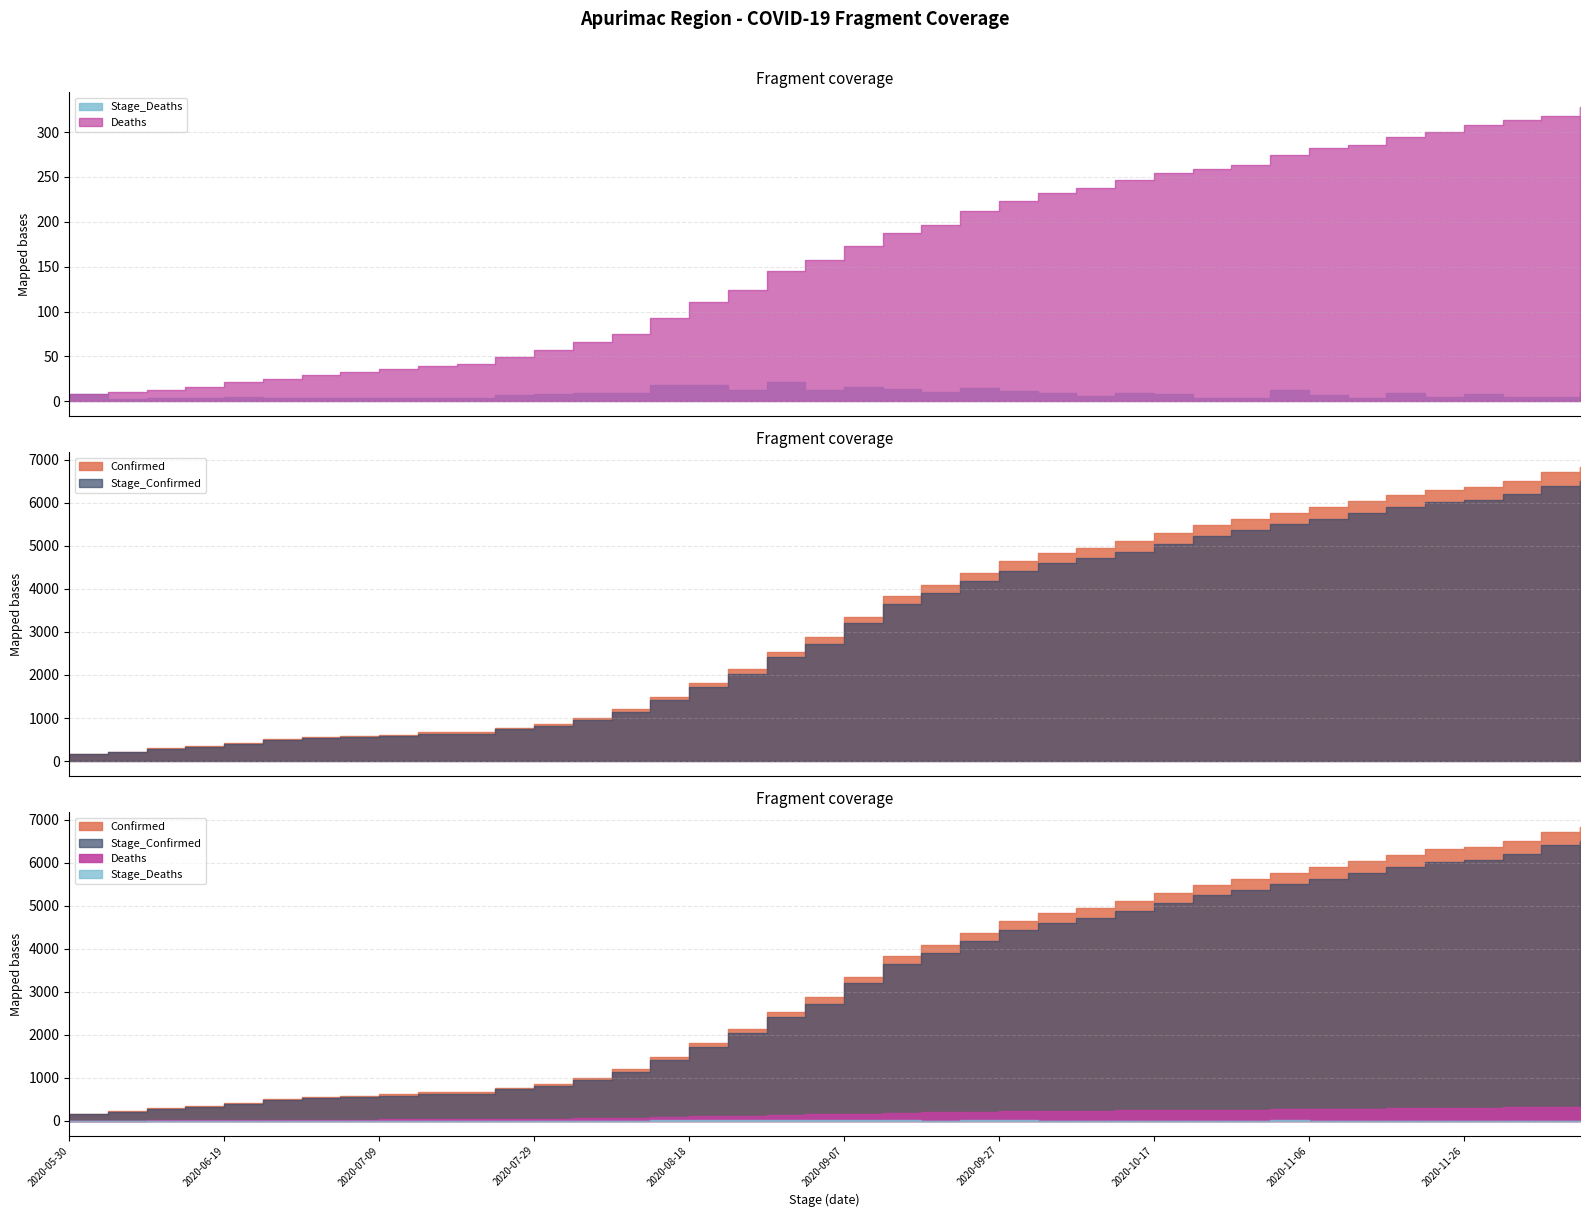

What is the smallest value displayed?

2